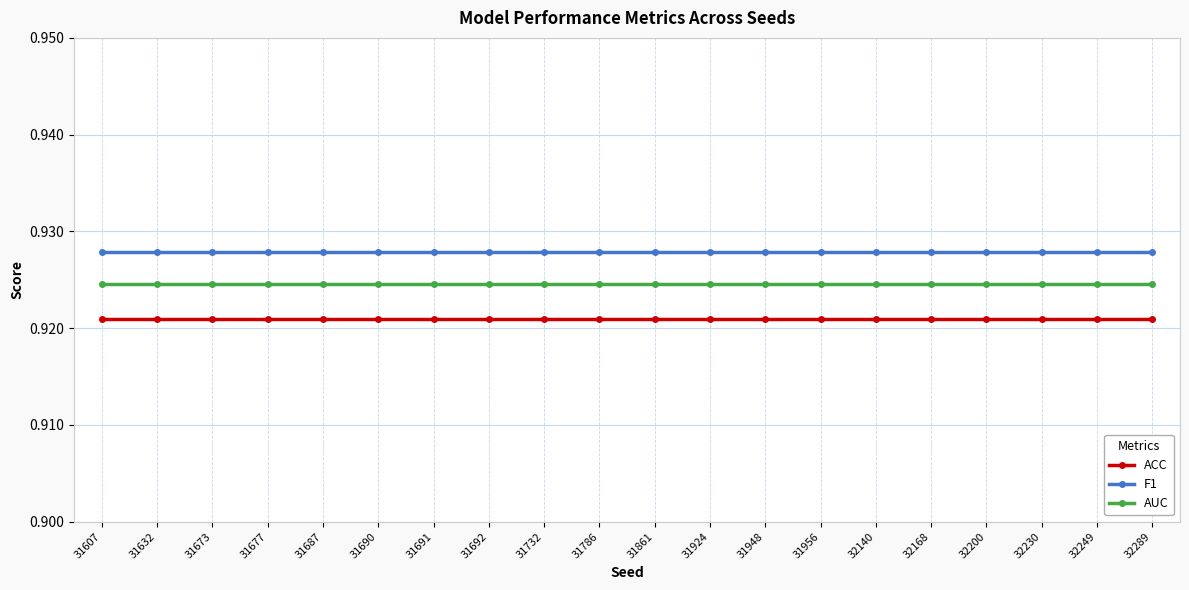

What are all the series names shown in the legend?

ACC, F1, AUC